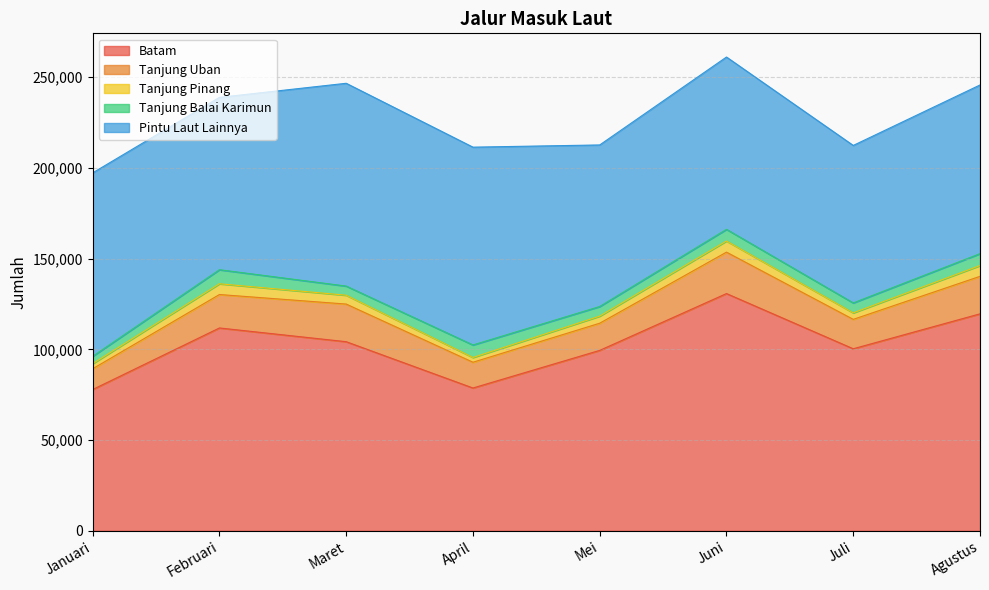

What is the difference between the Tanjung Pinang values at Maret and Januari?

2065